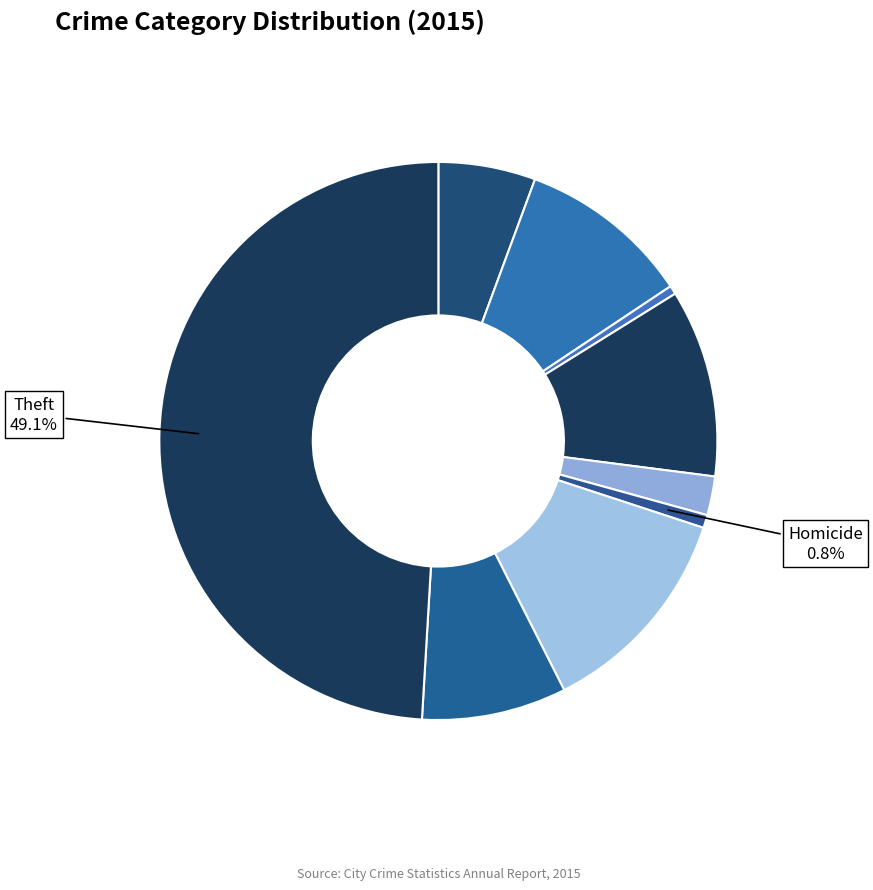

Is there any slice that represents more than half of the pie?

No